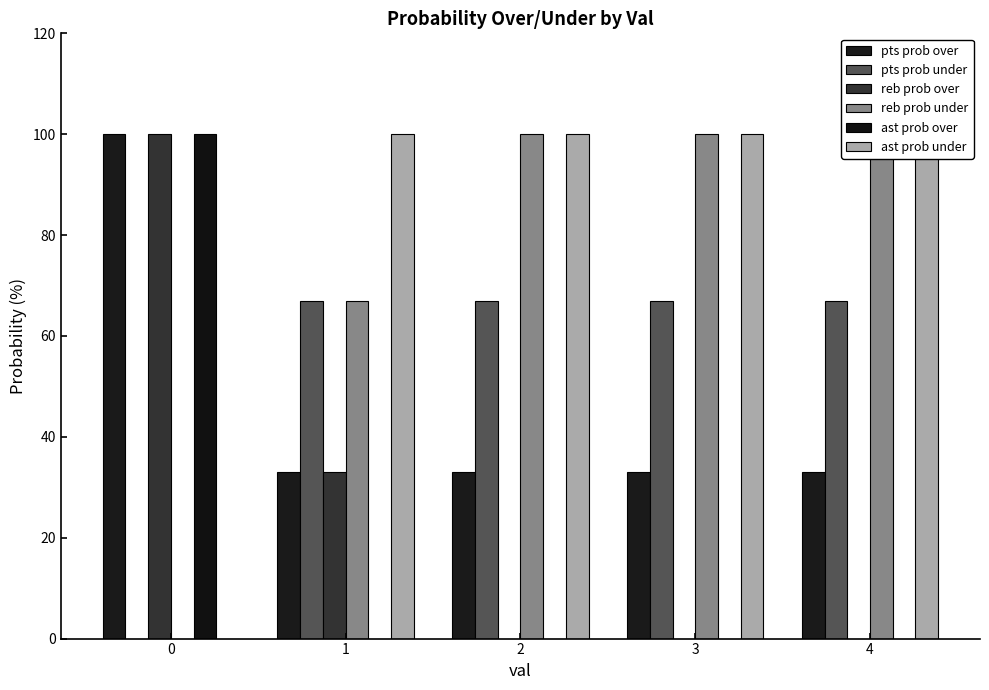

Is the value of reb prob over at 3 greater than the value of ast prob under at 0?

No